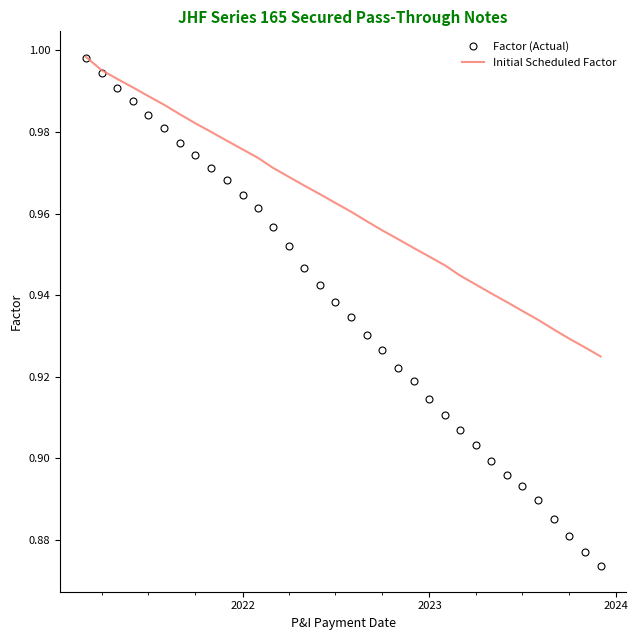

What are all the series names shown in the legend?

Factor (Actual), Initial Scheduled Factor